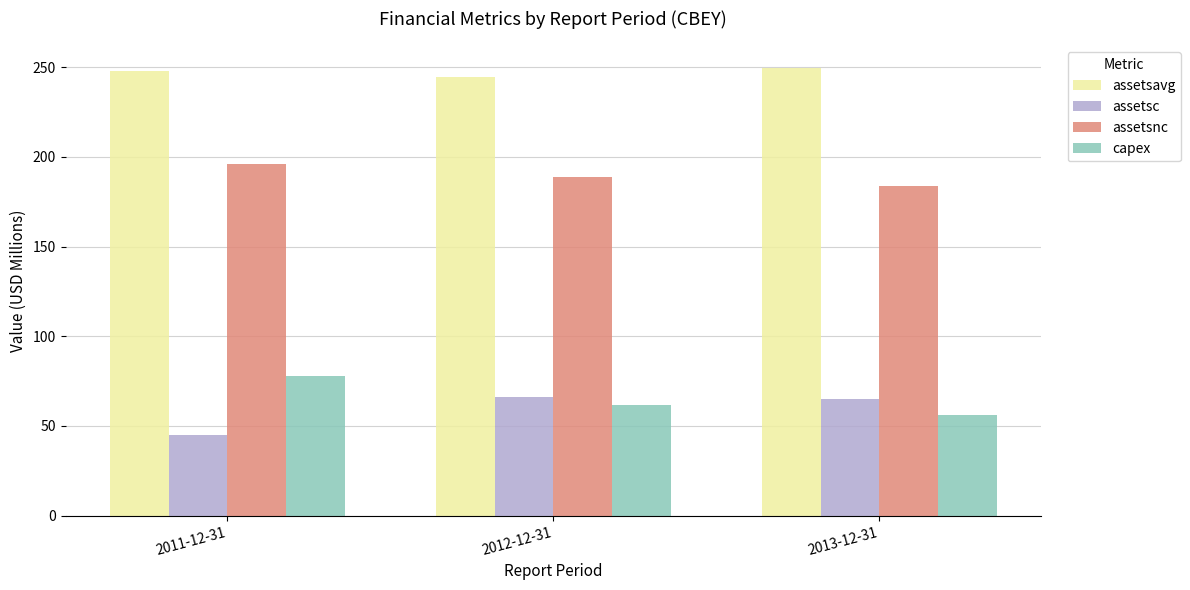

How many groups of bars are there?

3